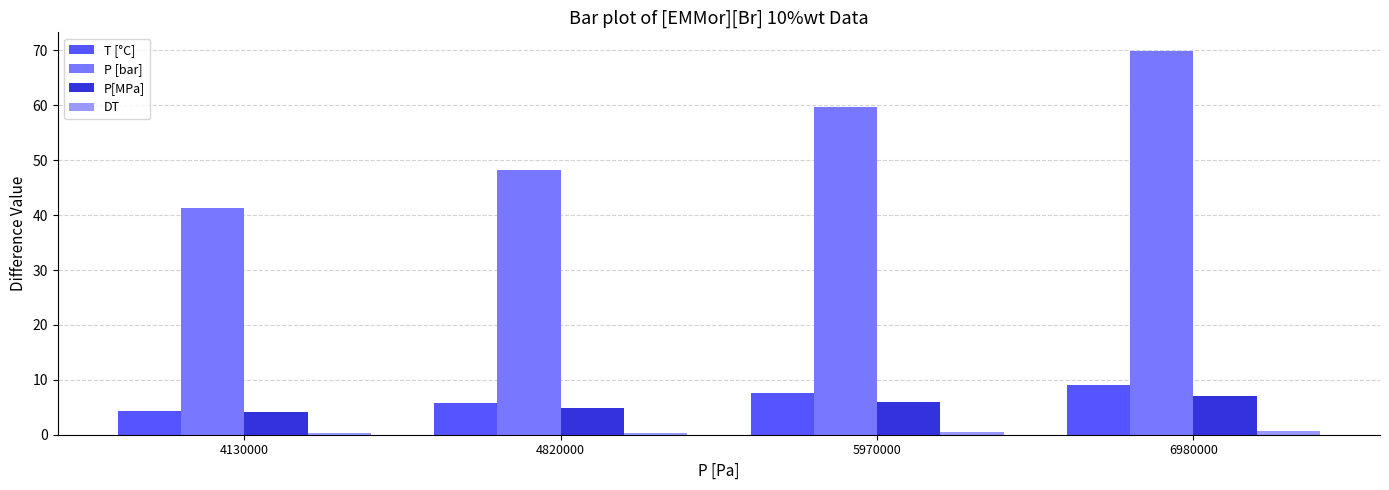

What is the sum of all P[MPa] values?

21.9